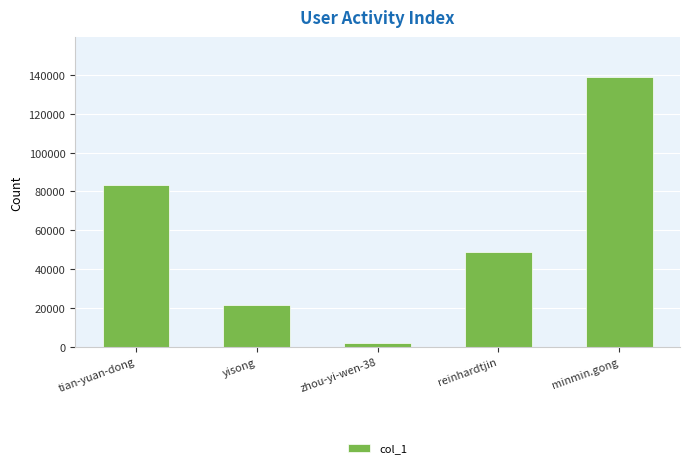

List the labels in order of value, largest first.

minmin.gong, tian-yuan-dong, reinhardtjin, yisong, zhou-yi-wen-38